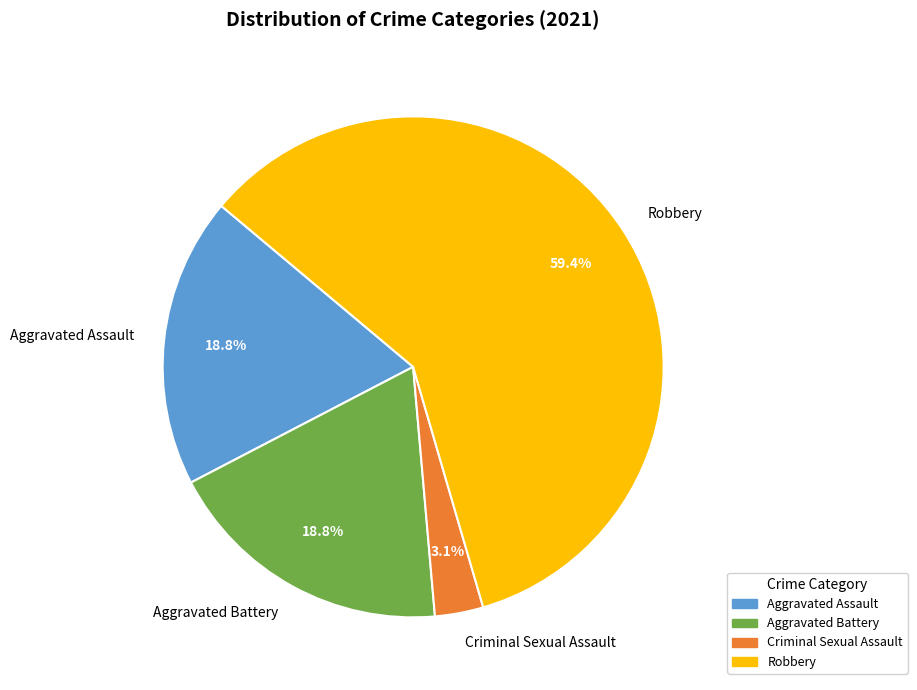

How many slices are in this pie chart?

4